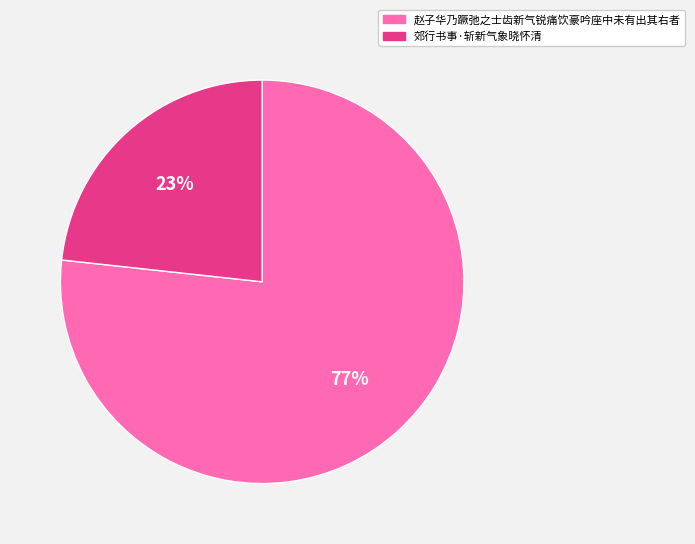

Combined, do 赵子华乃蹶弛之士齿新气锐痛饮豪吟座中未有出其右者 and 郊行书事·斩新气象晓怀清 account for over 50%?

Yes